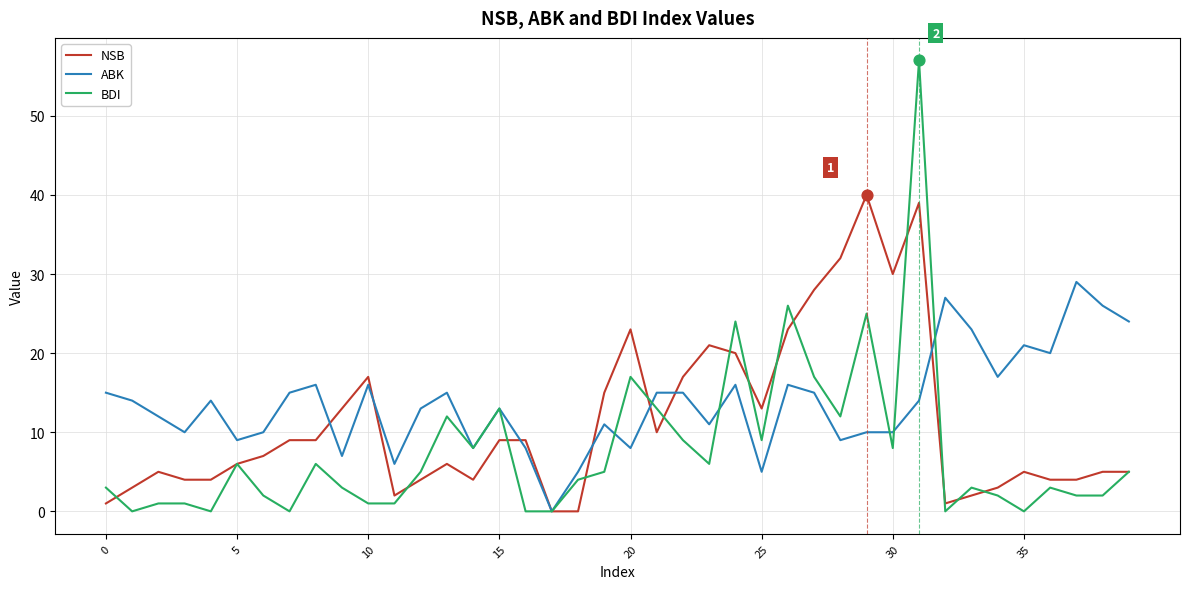

Which series has the largest total across all categories?

ABK